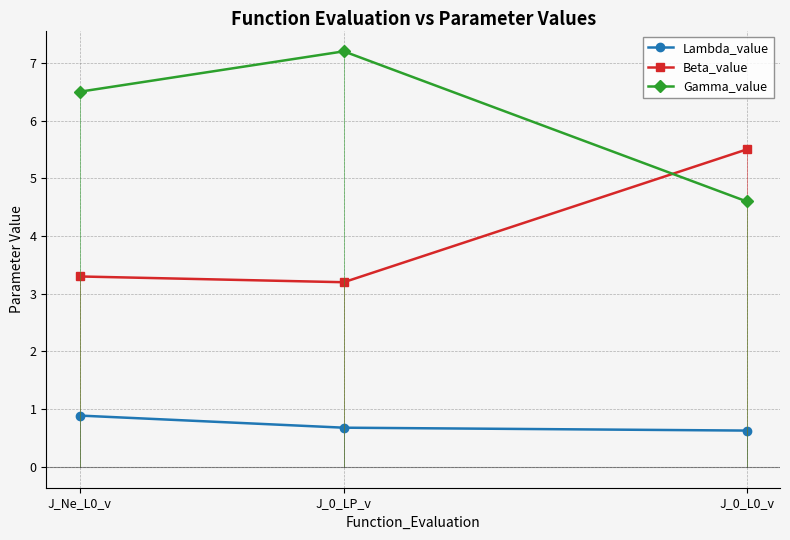

Is this an area chart (filled region under the line)?

No